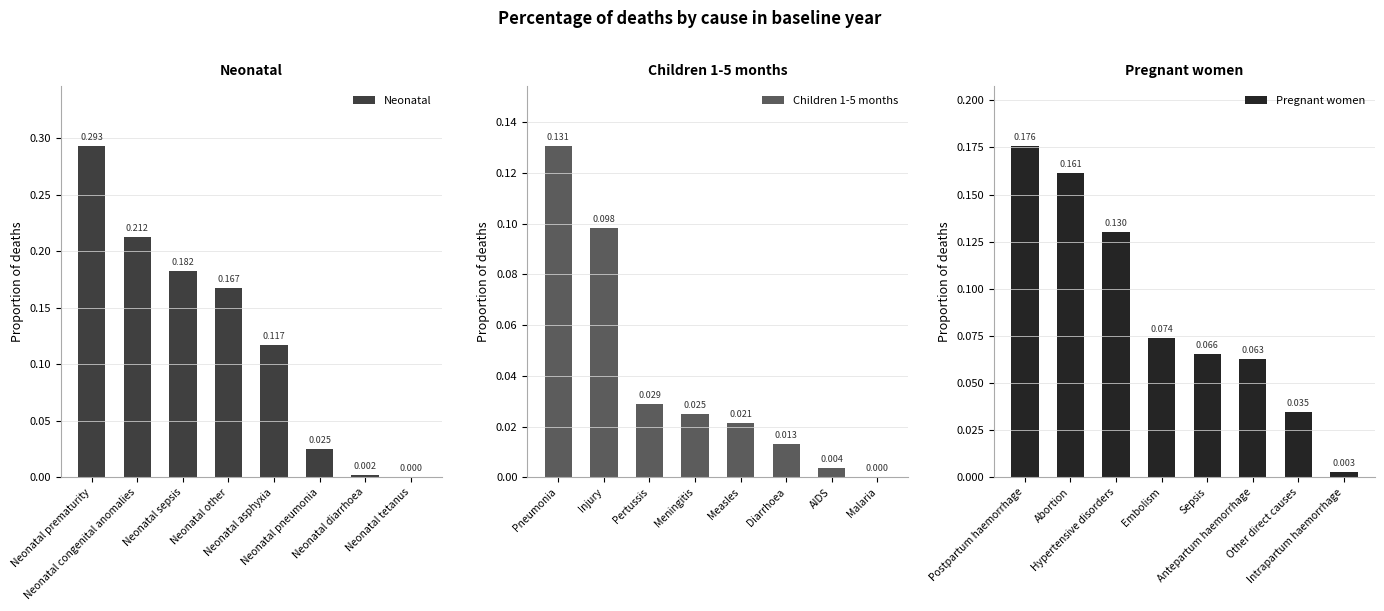

Does the chart contain any negative values?

No